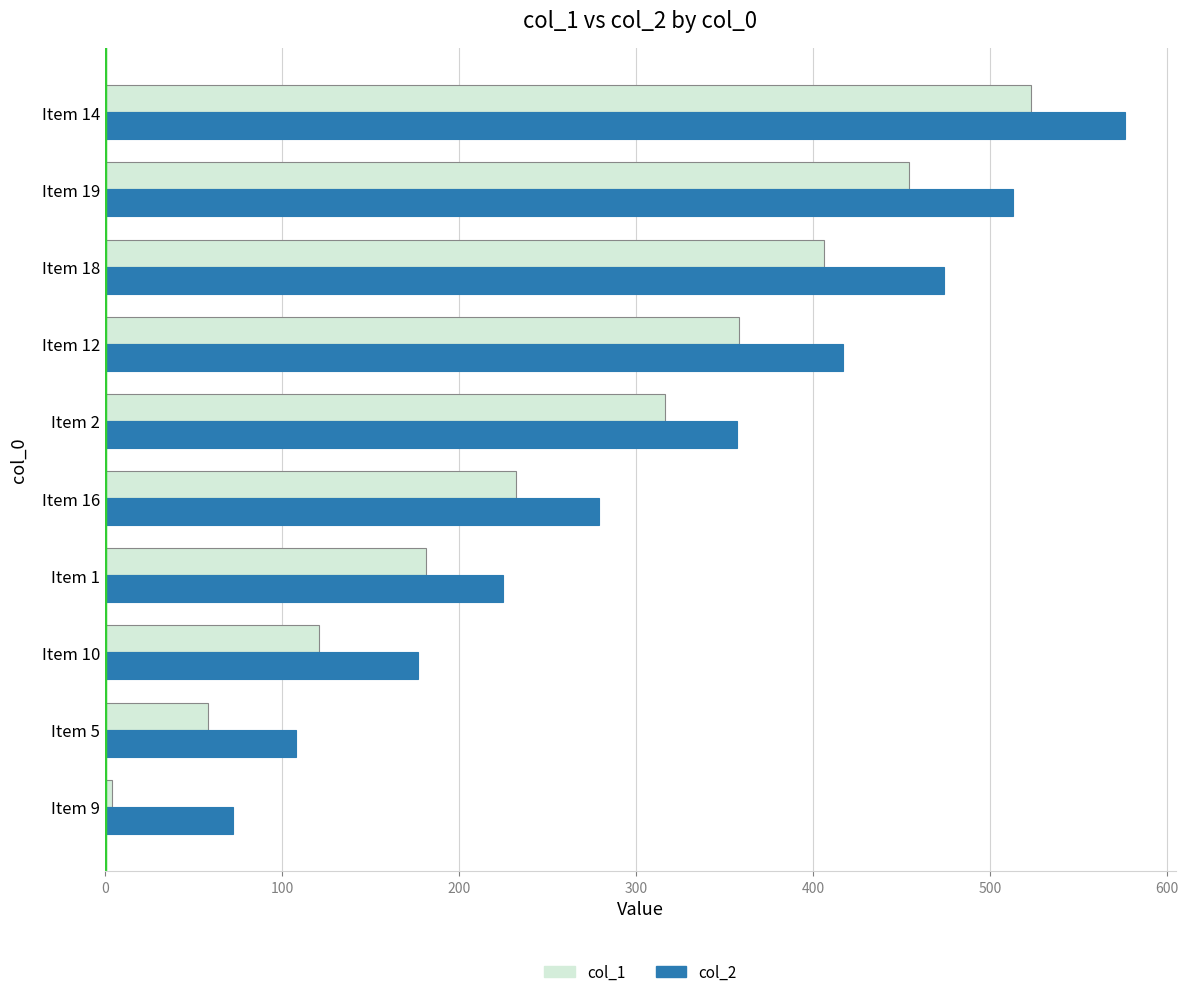

True or false: col_2 has a value of 279 at Item 16.

True